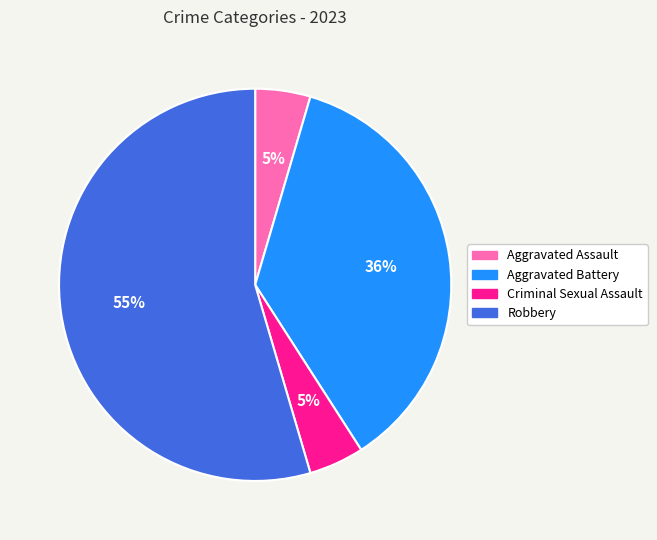

Which category has the biggest portion of the pie?

Robbery